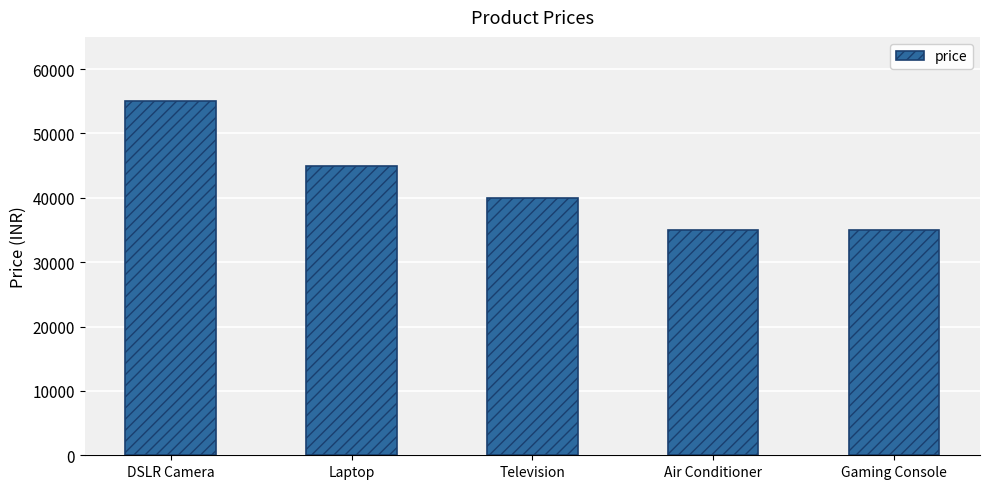

What is the maximum value shown in the chart?

55000